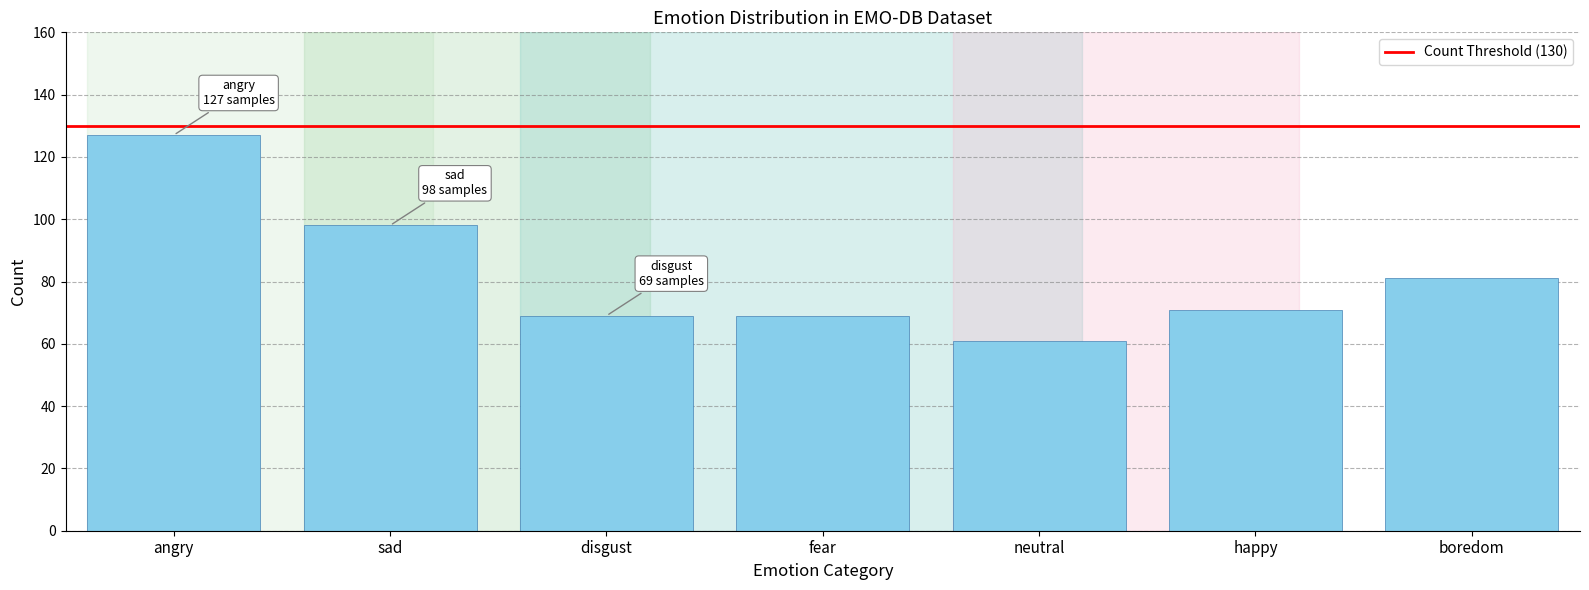

Reading left to right, list all the values displayed in this chart.

angry=127	sad=98	disgust=69	fear=69	neutral=61	happy=71	boredom=81